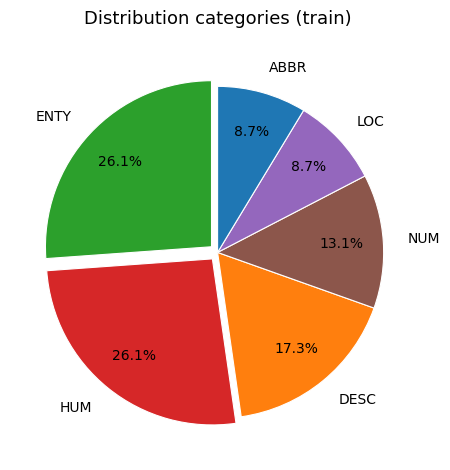

Does NUM represent more than half of the total?

No